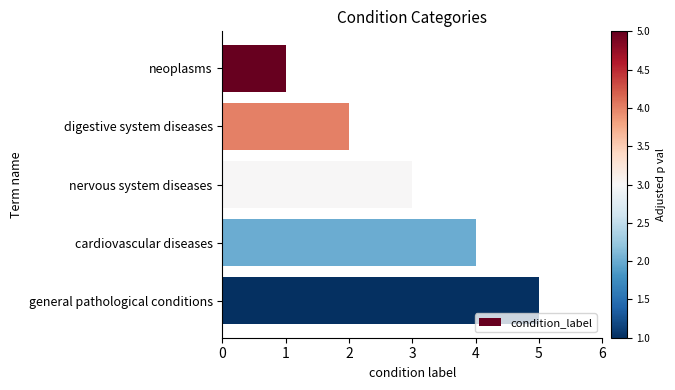

What is the difference between the maximum and second lowest values?

3